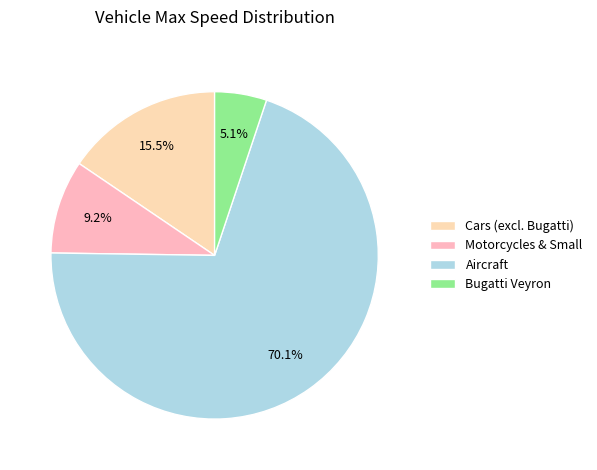

How many segments does this pie chart have?

4